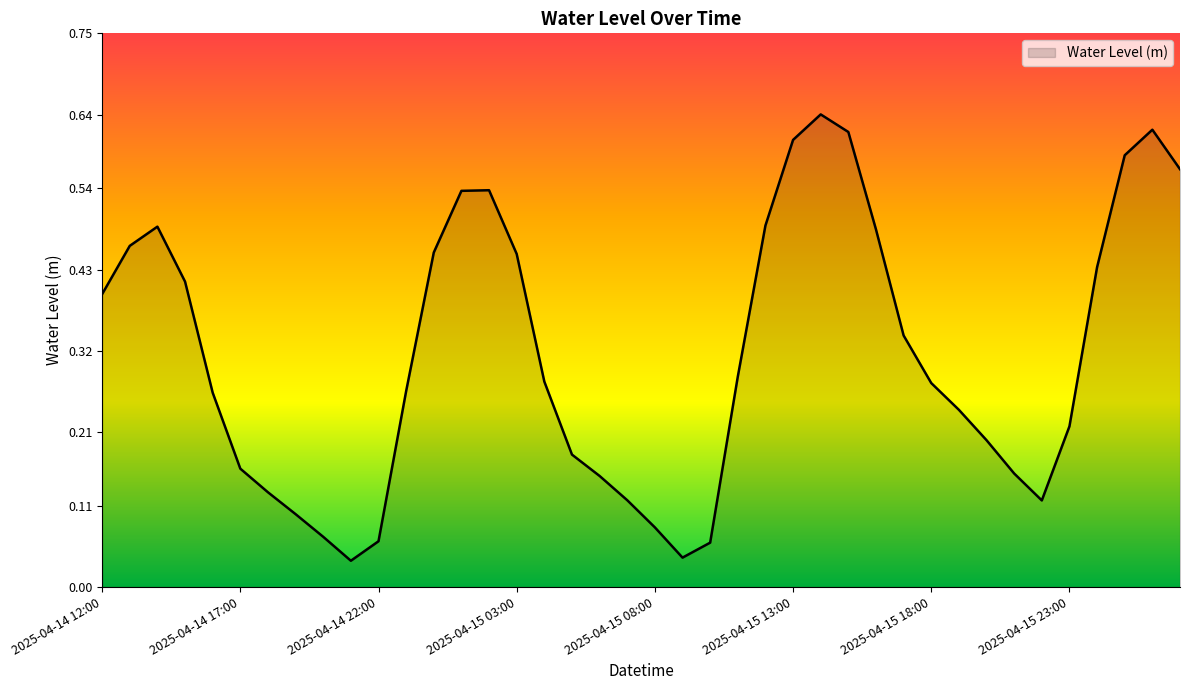

How many lines are shown in the chart?

1